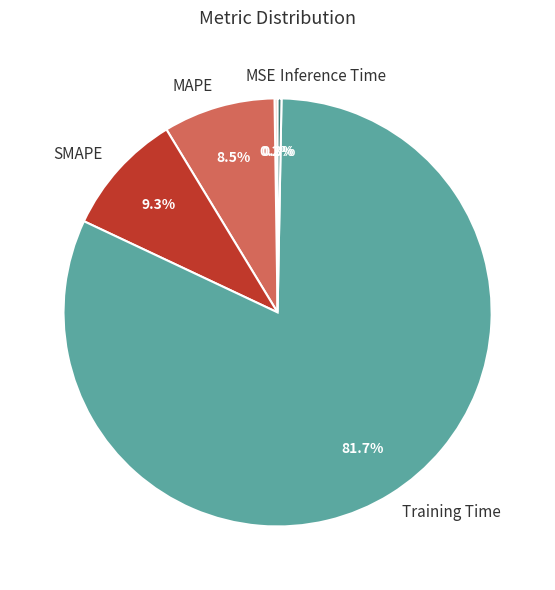

What is the largest slice in the pie chart?

Training Time